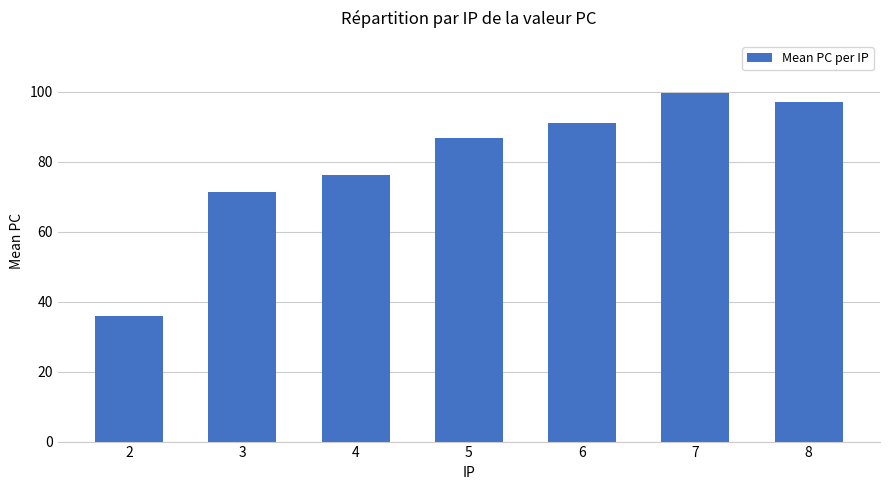

What is the value of the 4th bar from the left?

86.8